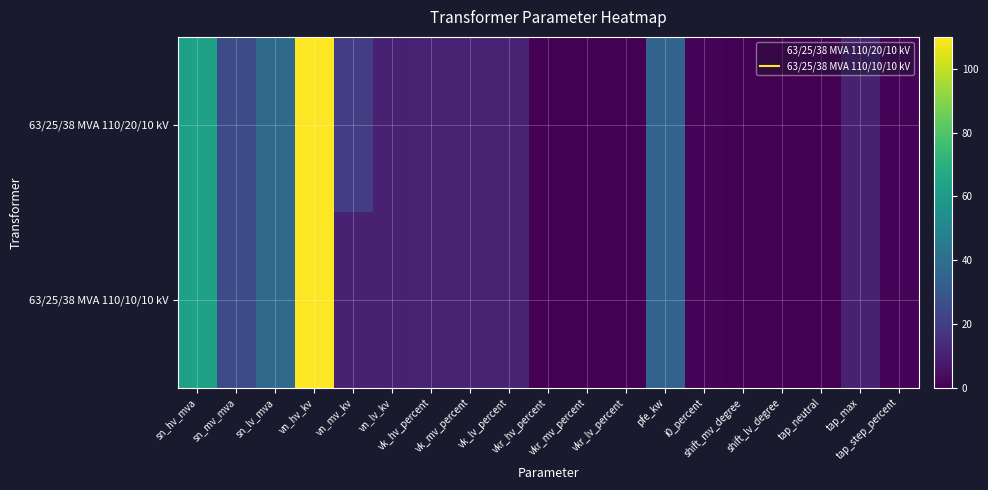

Reading left to right, what are all the values shown in this chart?

63/25/38 MVA 110/20/10 kV: sn_hv_mva=63.0	sn_mv_mva=25.0	sn_lv_mva=38.0	vn_hv_kv=110.0	vn_mv_kv=20.0	vn_lv_kv=10.0	vk_hv_percent=10.4	vk_mv_percent=10.4	vk_lv_percent=10.4	vkr_hv_percent=0.3	vkr_mv_percent=0.3	vkr_lv_percent=0.3	pfe_kw=35.0	i0_percent=0.9	shift_mv_degree=0.0	shift_lv_degree=0.0	tap_neutral=0.0	tap_max=10.0	tap_step_percent=1.2
63/25/38 MVA 110/10/10 kV: sn_hv_mva=63.0	sn_mv_mva=25.0	sn_lv_mva=38.0	vn_hv_kv=110.0	vn_mv_kv=10.0	vn_lv_kv=10.0	vk_hv_percent=10.4	vk_mv_percent=10.4	vk_lv_percent=10.4	vkr_hv_percent=0.3	vkr_mv_percent=0.3	vkr_lv_percent=0.3	pfe_kw=35.0	i0_percent=0.9	shift_mv_degree=0.0	shift_lv_degree=0.0	tap_neutral=0.0	tap_max=10.0	tap_step_percent=1.2